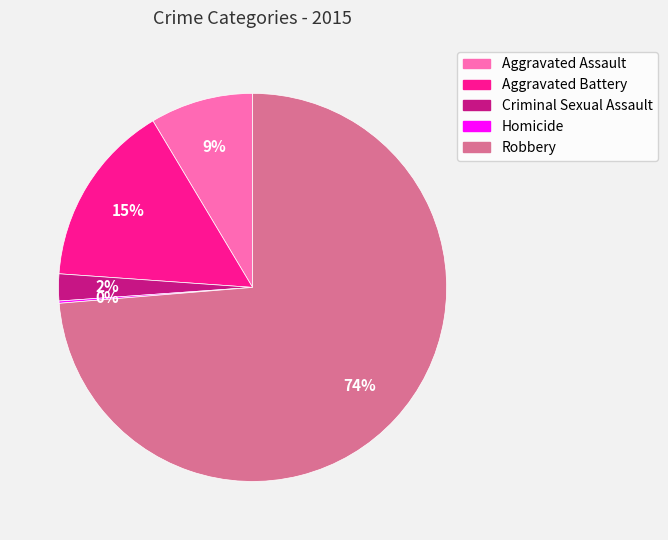

What percentage is the Robbery slice, to the nearest percent?

74%